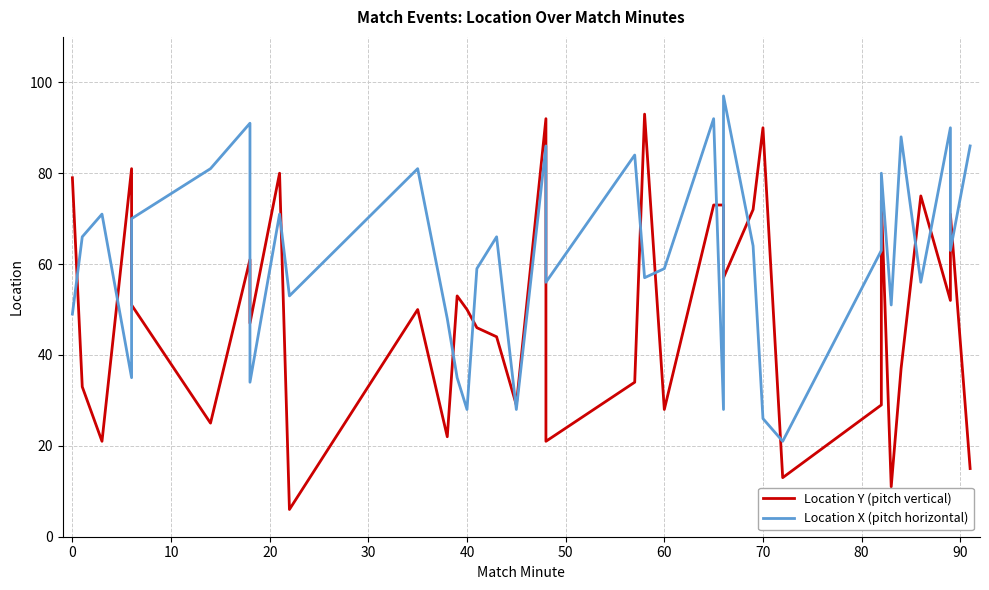

Rank the series by their average value, from lowest to highest.

Location Y (pitch vertical), Location X (pitch horizontal)